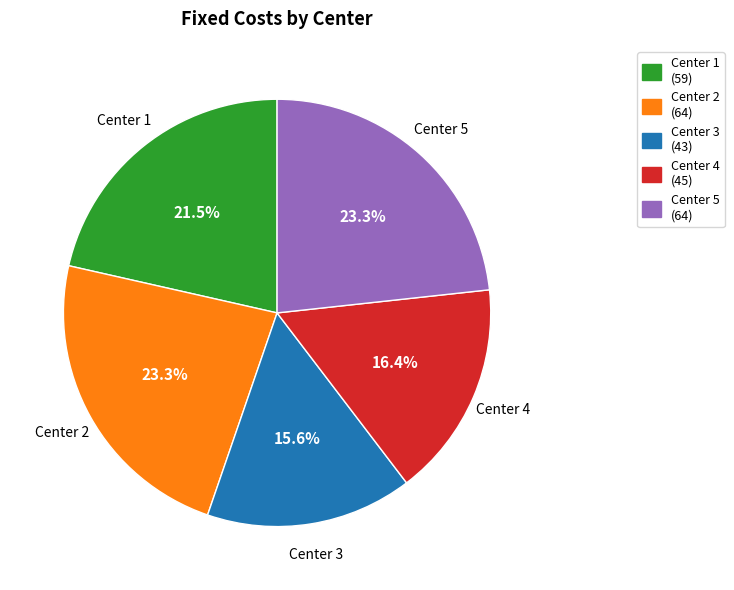

Approximately how many times larger is the value at Center 2 (64) compared to Center 5 (64)?

1.0